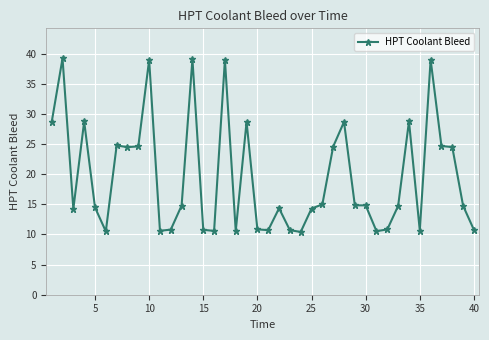

True or false: there are more than 0 points higher than both neighbors.

True